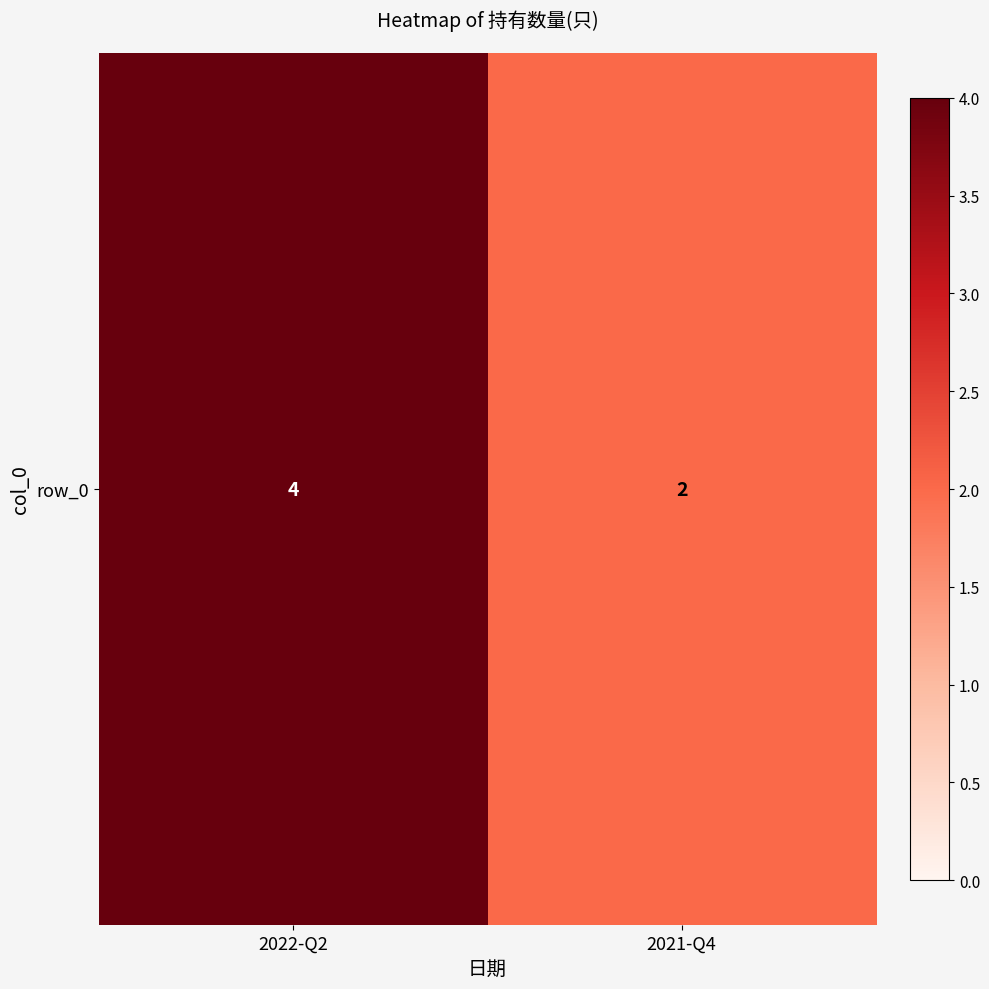

What is the sum of the values at 2022-Q2 and 2021-Q4?

6